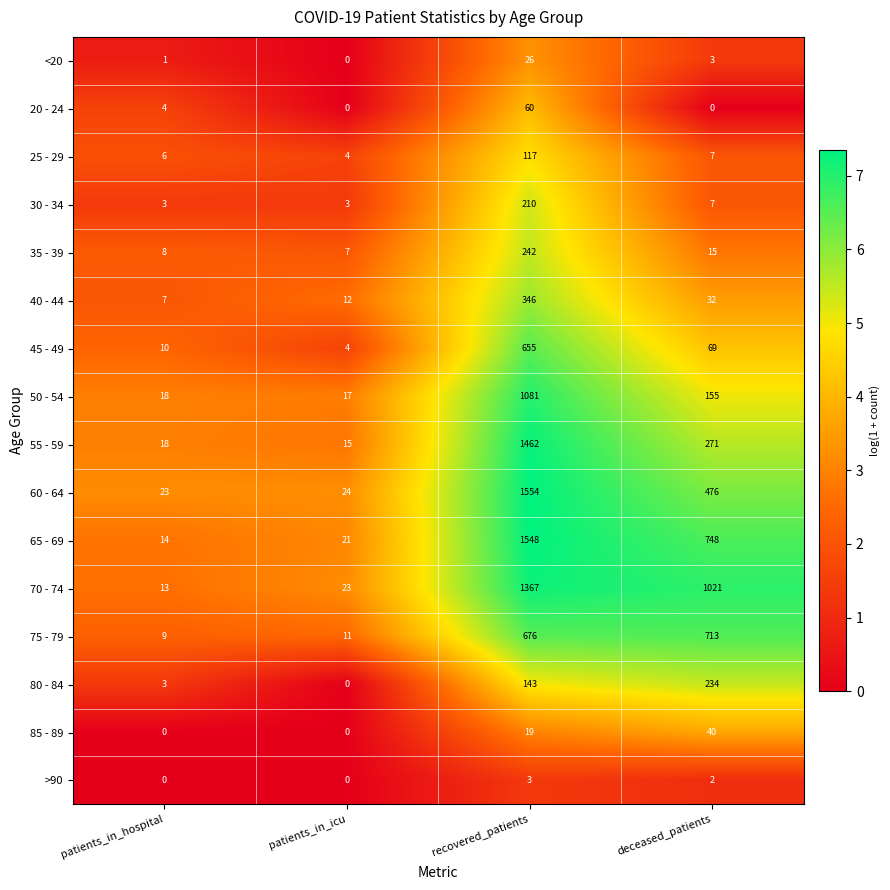

What is the average value of the 40 - 44 series?

99